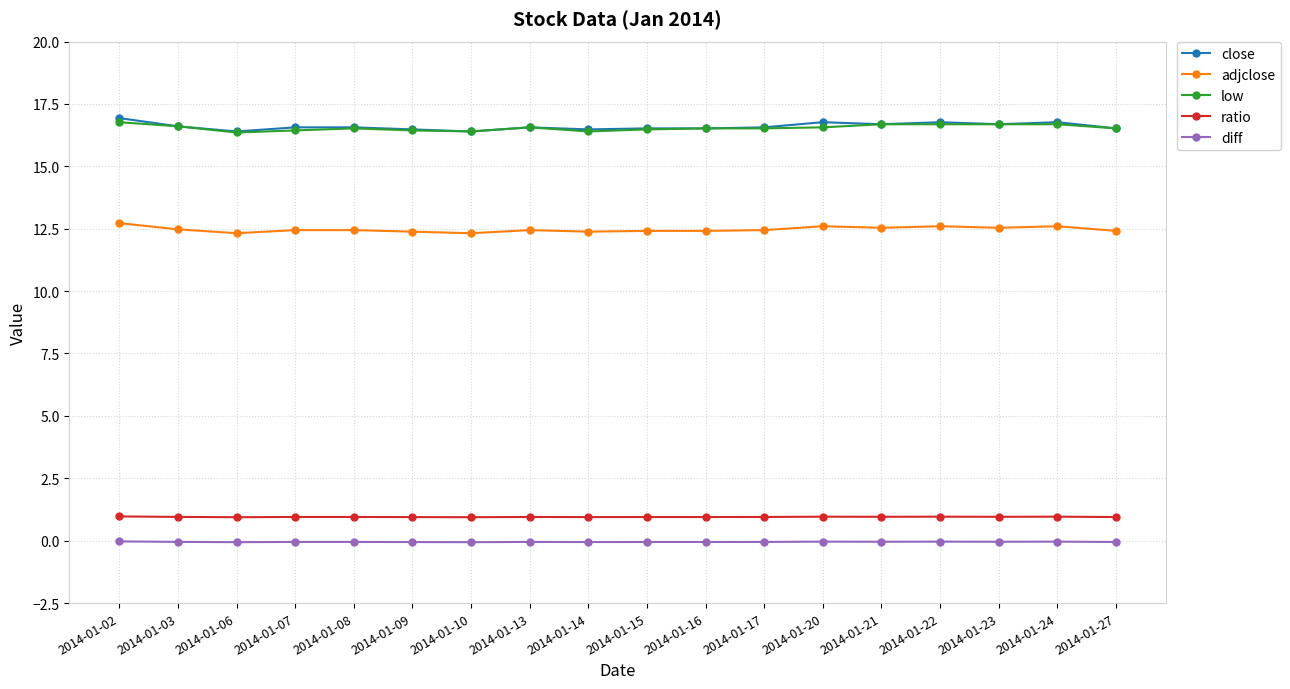

What is the difference between the second highest and minimum values in the low series?

0.3